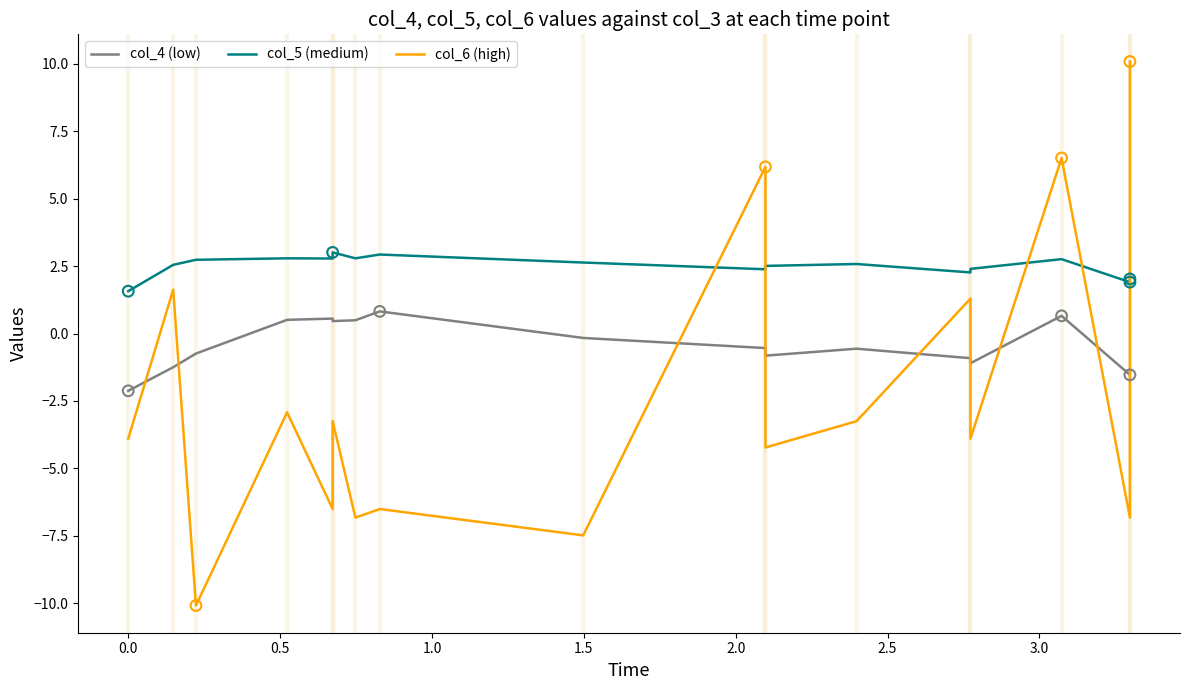

Which series has the largest total across all categories?

col_5 (medium)